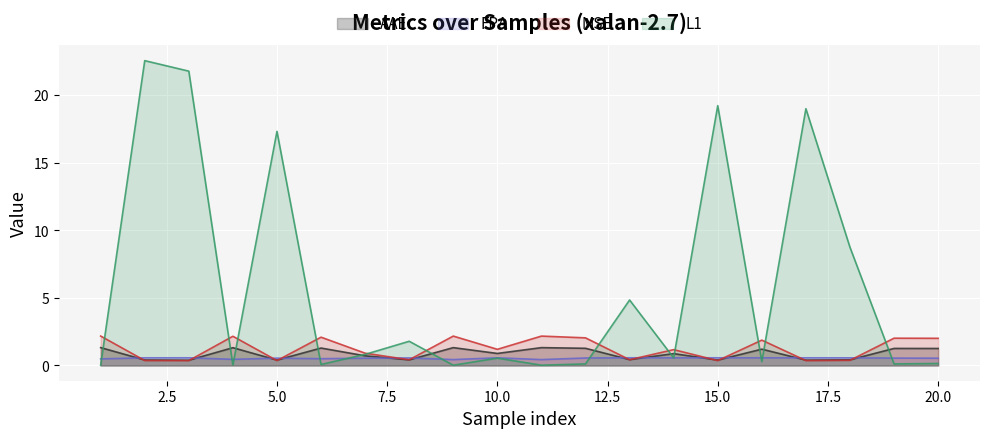

True or false: L1 and MSE cross at least once.

True